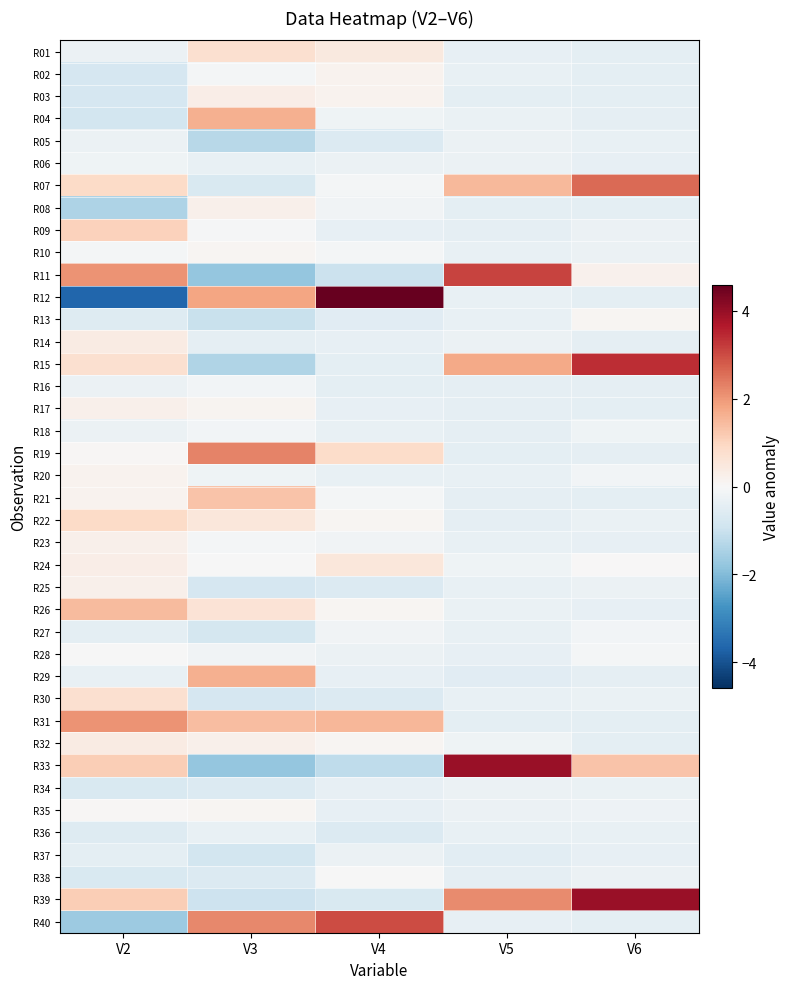

Reading left to right, transcribe all the data shown in this chart.

R01: V2=-0.3	V3=0.8	V4=0.4	V5=-0.4	V6=-0.4
R02: V2=-0.8	V3=-0.1	V4=0.1	V5=-0.3	V6=-0.5
R03: V2=-0.8	V3=0.3	V4=0.1	V5=-0.4	V6=-0.5
R04: V2=-0.8	V3=1.6	V4=-0.2	V5=-0.3	V6=-0.4
R05: V2=-0.3	V3=-1.3	V4=-0.6	V5=-0.3	V6=-0.3
R06: V2=-0.2	V3=-0.3	V4=-0.3	V5=-0.3	V6=-0.4
R07: V2=0.9	V3=-0.7	V4=-0.1	V5=1.5	V6=2.6
R08: V2=-1.4	V3=0.2	V4=-0.1	V5=-0.4	V6=-0.5
R09: V2=1.1	V3=-0.1	V4=-0.4	V5=-0.4	V6=-0.3
R10: V2=-0.1	V3=0.1	V4=-0.1	V5=-0.3	V6=-0.3
R11: V2=2.0	V3=-1.8	V4=-1.0	V5=3.1	V6=0.2
R12: V2=-3.7	V3=1.8	V4=4.6	V5=-0.3	V6=-0.4
R13: V2=-0.6	V3=-1.0	V4=-0.5	V5=-0.3	V6=0.1
R14: V2=0.4	V3=-0.4	V4=-0.4	V5=-0.3	V6=-0.4
R15: V2=0.7	V3=-1.4	V4=-0.4	V5=1.7	V6=3.4
R16: V2=-0.3	V3=-0.1	V4=-0.4	V5=-0.4	V6=-0.4
R17: V2=0.2	V3=0.1	V4=-0.4	V5=-0.4	V6=-0.4
R18: V2=-0.3	V3=-0.1	V4=-0.3	V5=-0.4	V6=-0.2
R19: V2=0.1	V3=2.3	V4=0.9	V5=-0.5	V6=-0.4
R20: V2=0.1	V3=-0.2	V4=-0.3	V5=-0.3	V6=-0.1
R21: V2=0.1	V3=1.3	V4=-0.1	V5=-0.4	V6=-0.4
R22: V2=0.9	V3=0.5	V4=0.1	V5=-0.4	V6=-0.3
R23: V2=0.2	V3=-0.1	V4=-0.1	V5=-0.3	V6=-0.4
R24: V2=0.3	V3=-0.0	V4=0.5	V5=-0.2	V6=0.0
R25: V2=0.2	V3=-0.8	V4=-0.6	V5=-0.3	V6=-0.3
R26: V2=1.5	V3=0.6	V4=0.1	V5=-0.3	V6=-0.4
R27: V2=-0.4	V3=-0.8	V4=-0.1	V5=-0.3	V6=-0.1
R28: V2=-0.0	V3=-0.2	V4=-0.3	V5=-0.4	V6=-0.1
R29: V2=-0.4	V3=1.6	V4=-0.4	V5=-0.5	V6=-0.4
R30: V2=0.7	V3=-0.8	V4=-0.6	V5=-0.3	V6=-0.3
R31: V2=2.0	V3=1.4	V4=1.5	V5=-0.5	V6=-0.4
R32: V2=0.4	V3=0.2	V4=0.1	V5=-0.2	V6=-0.5
R33: V2=1.1	V3=-1.8	V4=-1.2	V5=4.0	V6=1.3
R34: V2=-0.7	V3=-0.6	V4=-0.4	V5=-0.3	V6=-0.3
R35: V2=0.1	V3=0.1	V4=-0.4	V5=-0.3	V6=-0.2
R36: V2=-0.6	V3=-0.3	V4=-0.6	V5=-0.3	V6=-0.3
R37: V2=-0.4	V3=-0.8	V4=-0.3	V5=-0.5	V6=-0.4
R38: V2=-0.7	V3=-0.6	V4=-0.0	V5=-0.4	V6=-0.3
R39: V2=1.1	V3=-1.0	V4=-0.7	V5=2.2	V6=4.0
R40: V2=-1.7	V3=2.2	V4=3.0	V5=-0.4	V6=-0.5